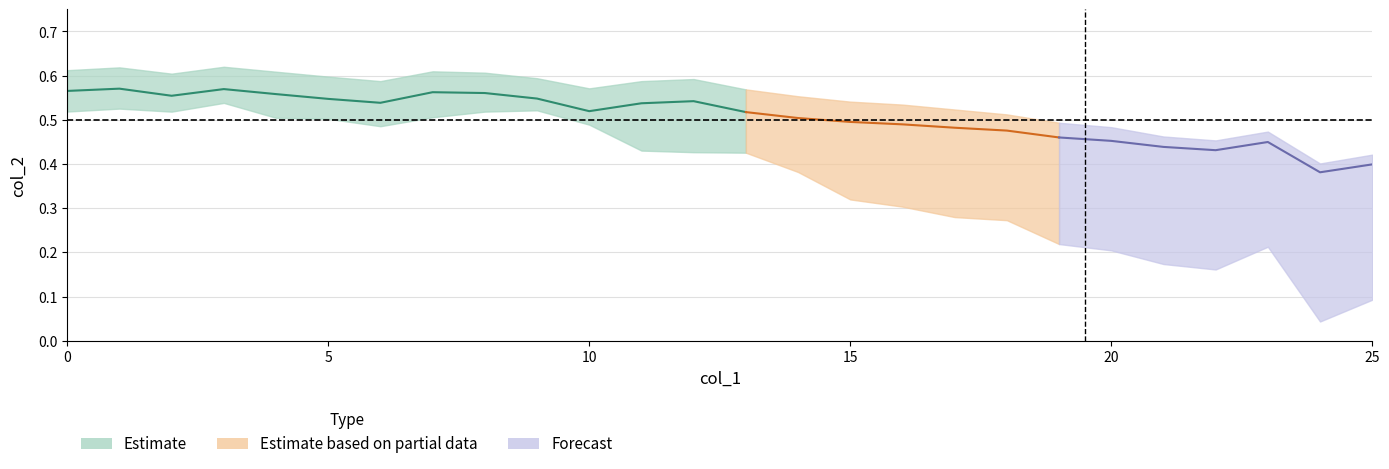

What is the minimum value for 50?

0.4